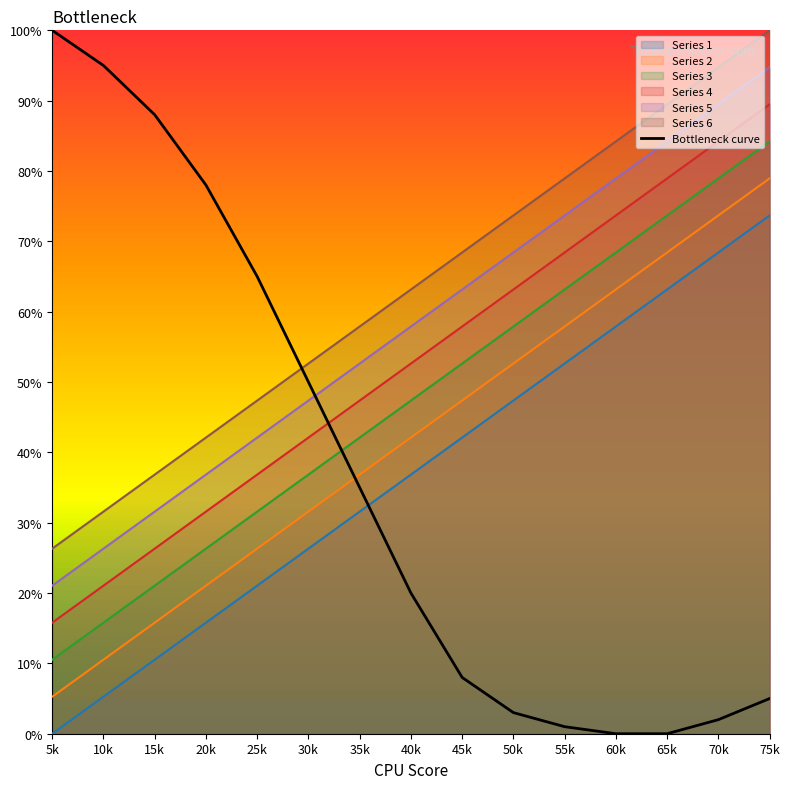

Where does the Series 1 series first go above 36?

40k